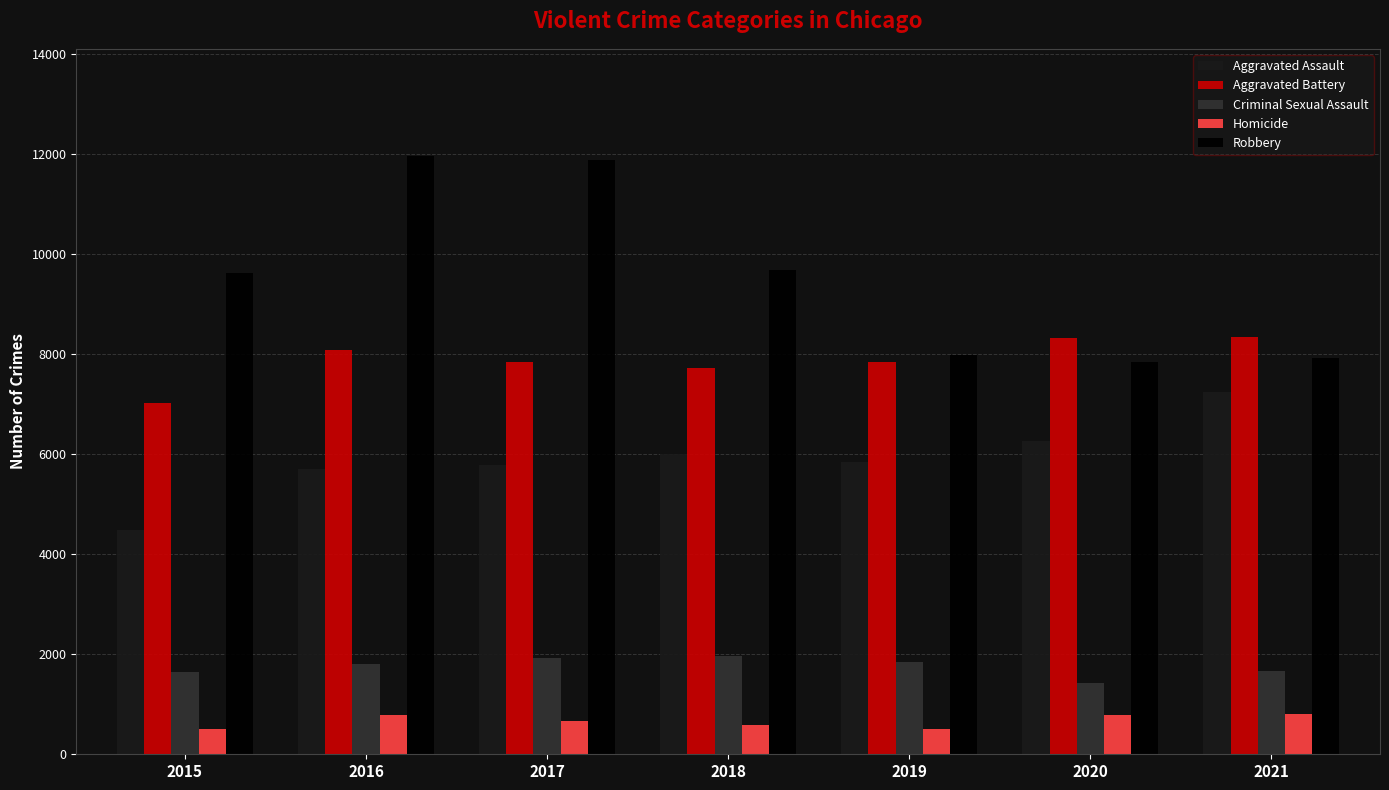

What value does the Criminal Sexual Assault series have at 2020?

1428